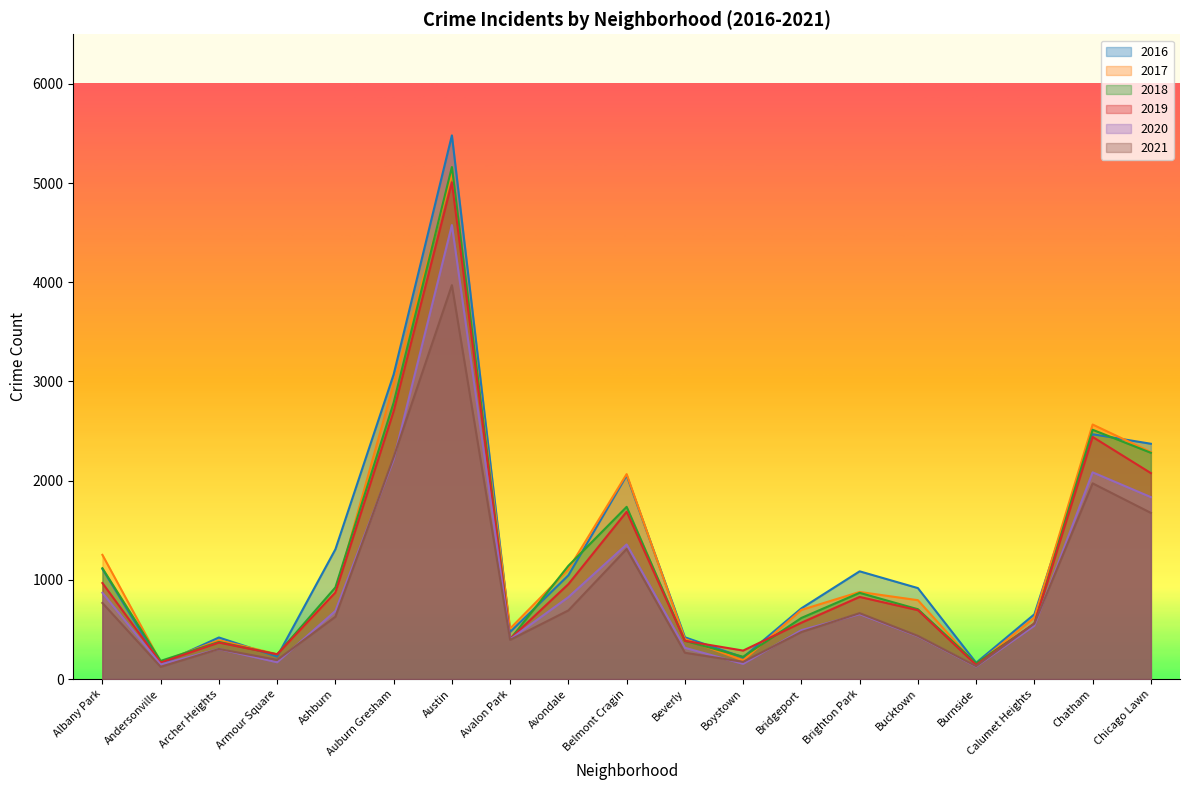

True or false: 2016 has a value of 475 at Avalon Park.

True